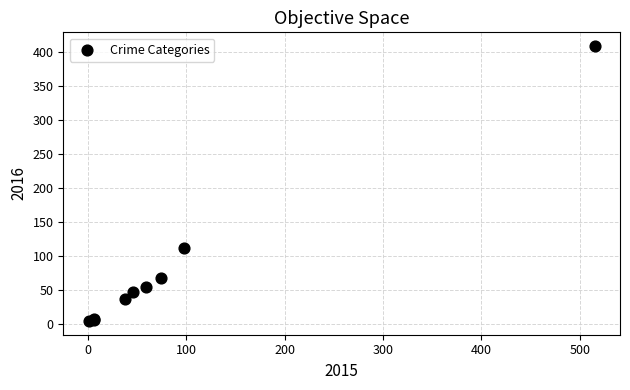

What Y value in the scatter plot is closest to 206?

112